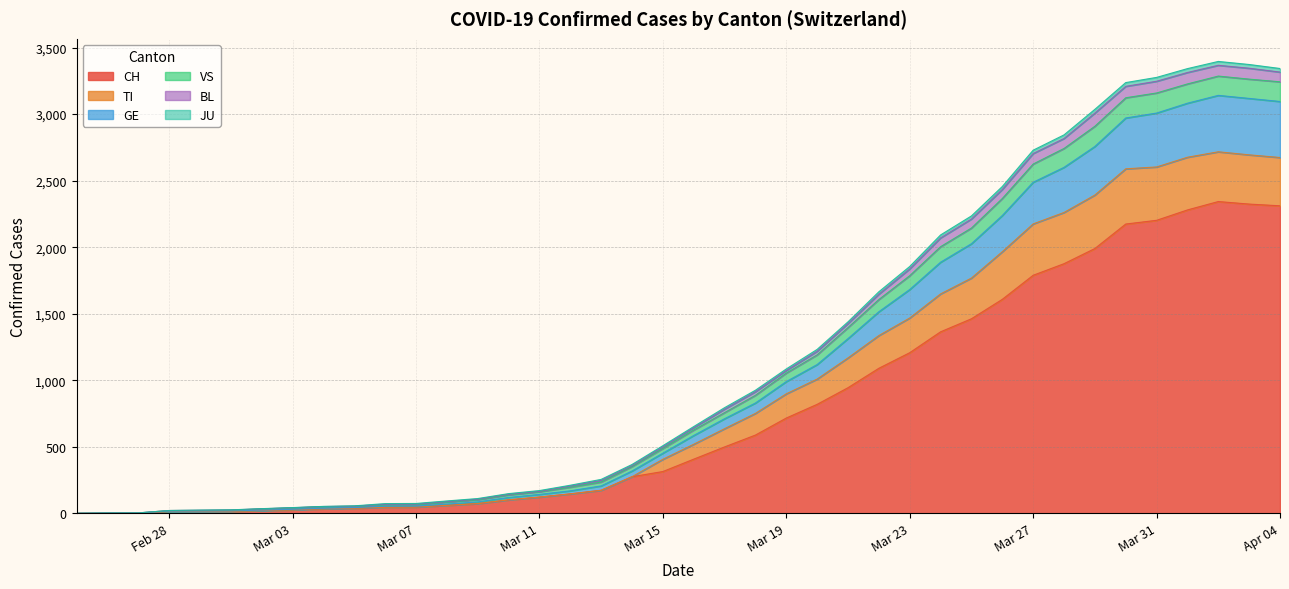

At which label does BL reach its minimum?

2020-02-25